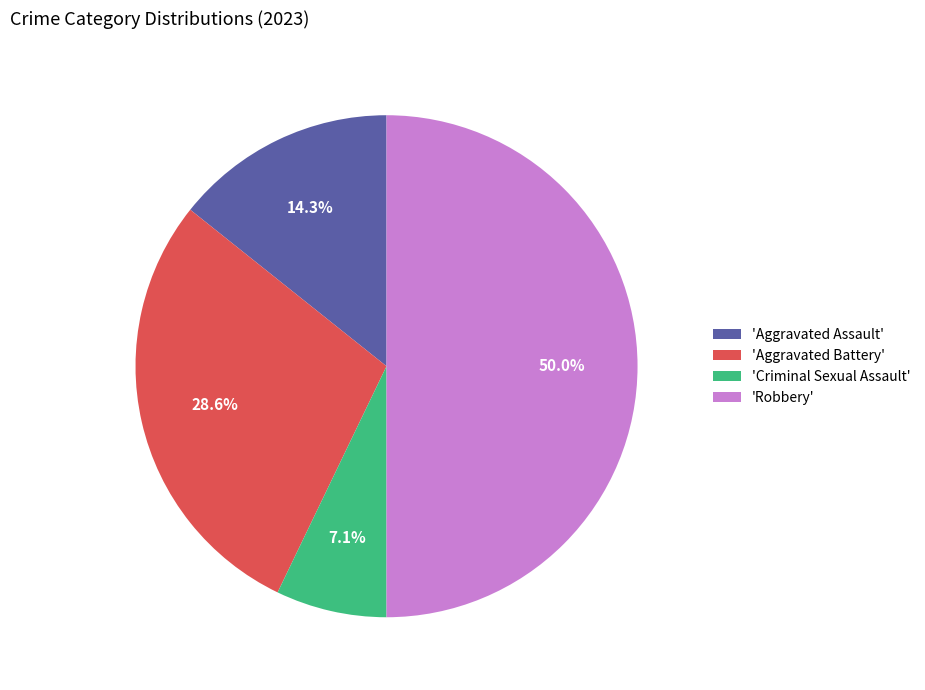

Rank the categories by value from highest to lowest.

'Robbery', 'Aggravated Battery', 'Aggravated Assault', 'Criminal Sexual Assault'